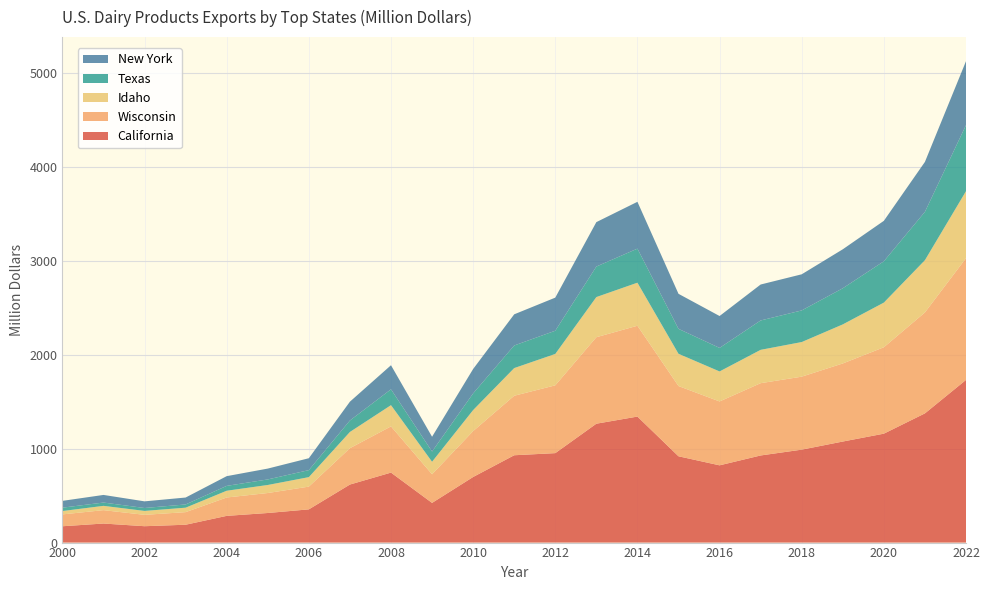

Reading left to right, what are all the values shown in this chart?

California: 2000=174.0	2001=203.1	2002=174.5	2003=190.3	2004=284.8	2005=315.3	2006=354.0	2007=618.6	2008=745.8	2009=423.0	2010=699.1	2011=930.7	2012=953.3	2013=1266.9	2014=1342.9	2015=919.7	2016=823.3	2017=928.4	2018=990.4	2019=1076.9	2020=1160.7	2021=1377.0	2022=1733.5
Wisconsin: 2000=126.3	2001=142.5	2002=121.2	2003=134.1	2004=195.7	2005=212.9	2006=242.4	2007=387.4	2008=492.4	2009=304.9	2010=489.1	2011=634.1	2012=722.5	2013=921.6	2014=967.9	2015=748.5	2016=680.7	2017=770.3	2018=777.7	2019=831.9	2020=920.8	2021=1075.6	2022=1297.4
Idaho: 2000=35.8	2001=45.8	2002=41.8	2003=47.5	2004=72.1	2005=85.6	2006=101.1	2007=172.9	2008=226.3	2009=133.4	2010=224.0	2011=294.8	2012=334.6	2013=427.9	2014=458.8	2015=343.7	2016=319.8	2017=355.3	2018=368.9	2019=416.3	2020=475.9	2021=556.9	2022=713.8
Texas: 2000=36.0	2001=35.3	2002=31.0	2003=34.5	2004=51.8	2005=59.3	2006=74.7	2007=122.2	2008=169.0	2009=109.3	2010=177.5	2011=240.8	2012=247.3	2013=325.2	2014=363.0	2015=265.8	2016=250.8	2017=313.1	2018=337.1	2019=385.1	2020=440.6	2021=515.4	2022=704.2
New York: 2000=72.5	2001=81.1	2002=70.9	2003=73.7	2004=103.5	2005=115.5	2006=126.8	2007=200.5	2008=256.4	2009=157.1	2010=260.2	2011=332.1	2012=352.7	2013=473.4	2014=499.0	2015=373.3	2016=339.8	2017=383.0	2018=384.9	2019=415.3	2020=430.8	2021=532.0	2022=681.3